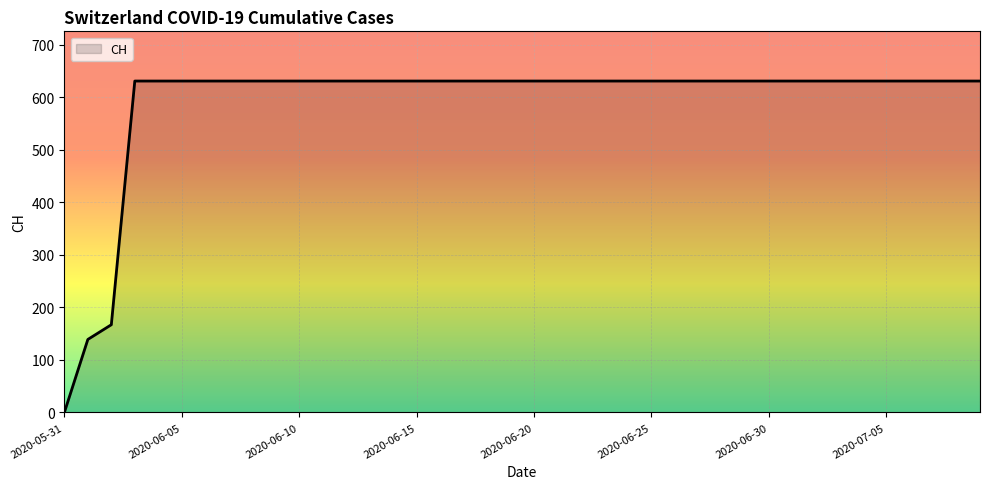

What is the maximum value shown in the chart?

631